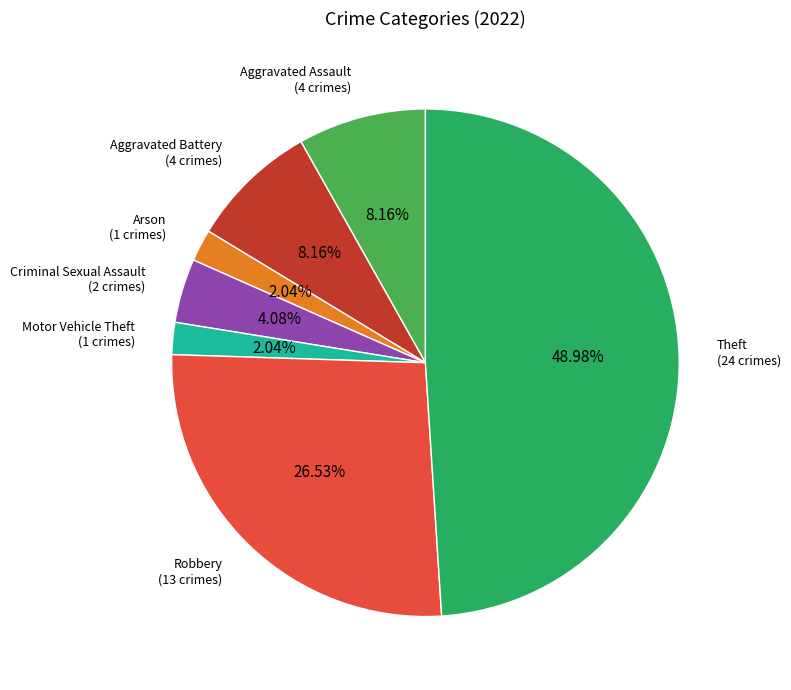

Is Aggravated Battery the majority of the pie?

No